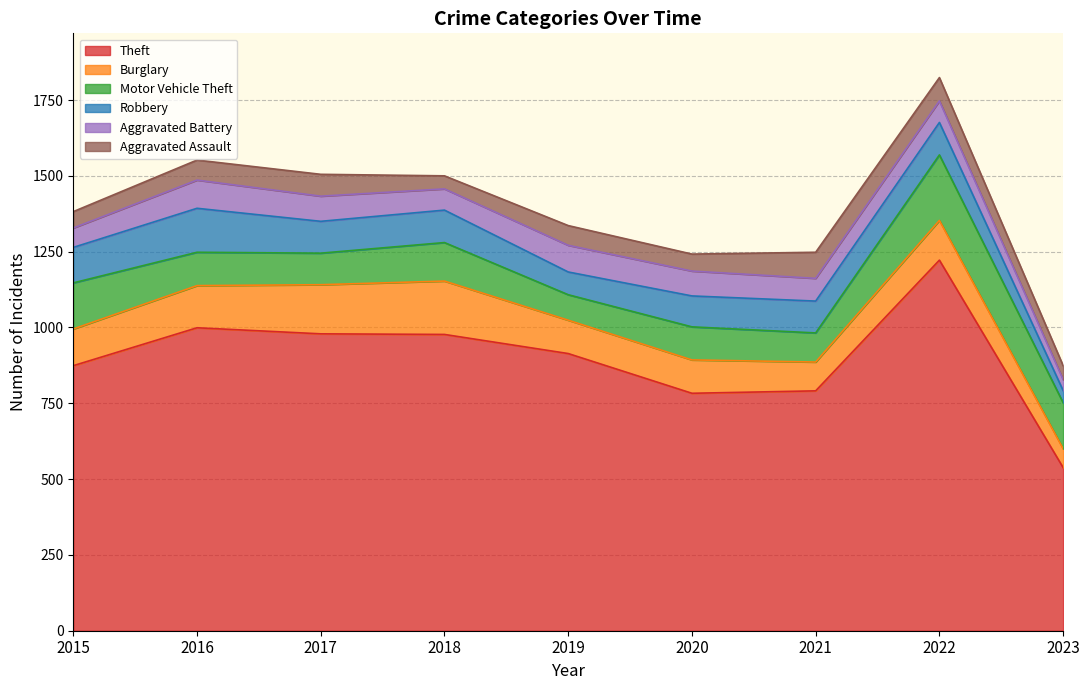

At which category is the sum across all series the highest?

2022